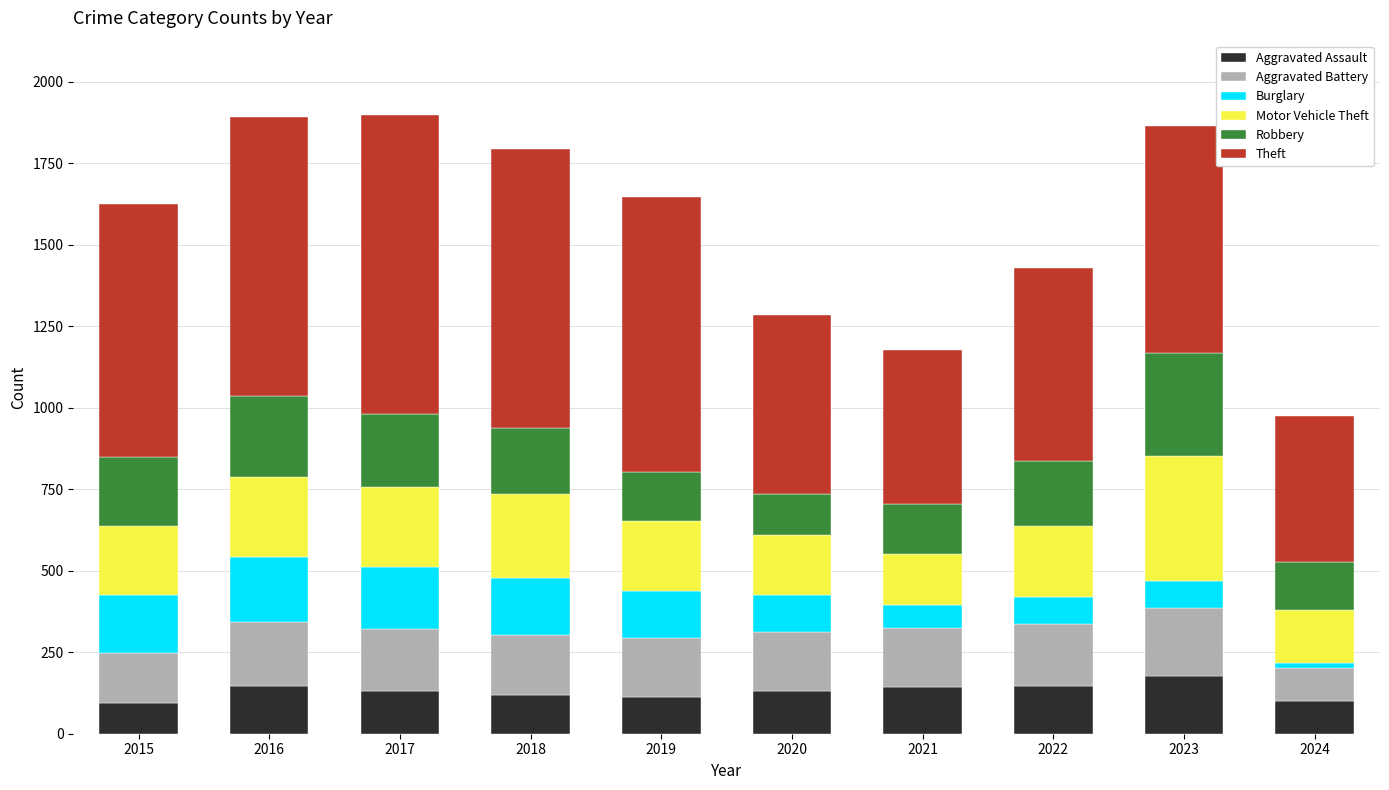

The Aggravated Assault series shows 95 at 2015. True or false?

True